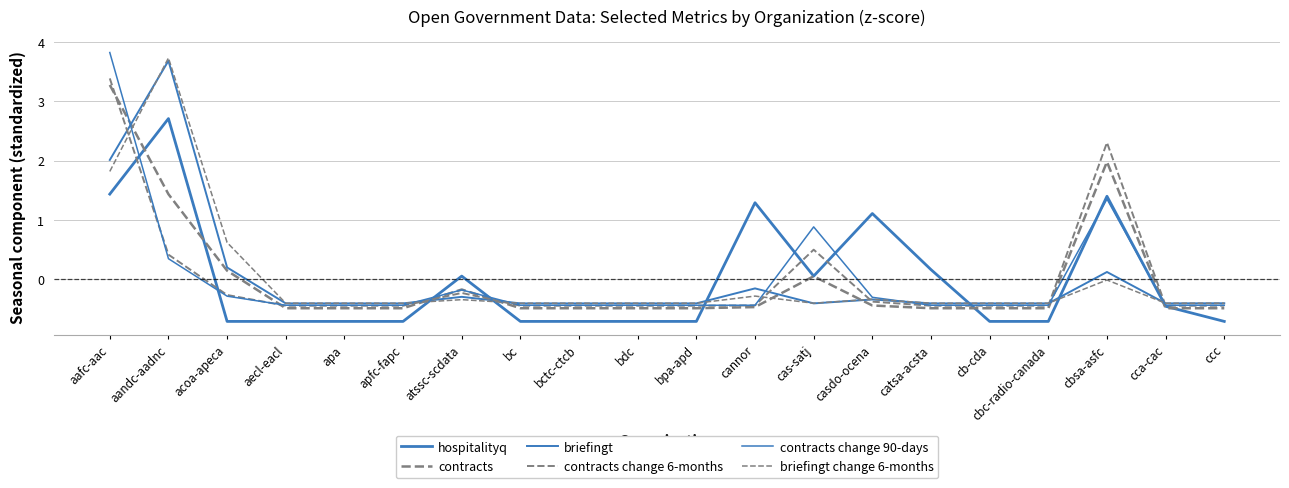

How many series are shown in this chart?

6